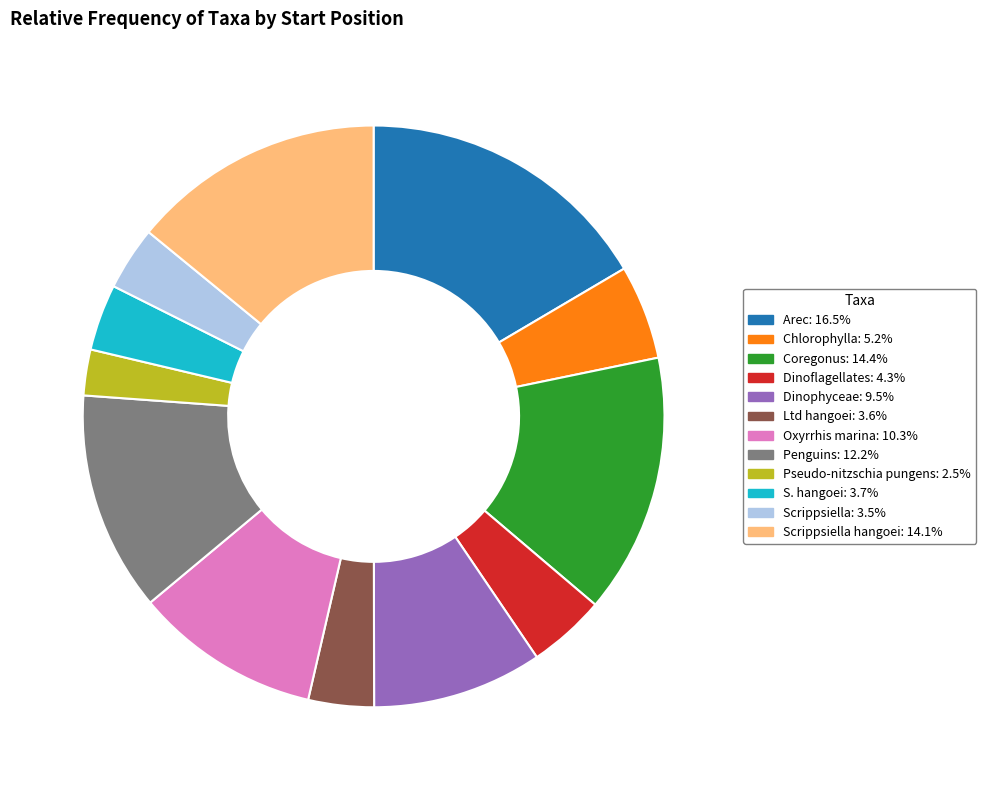

Is there a majority slice in this chart?

No